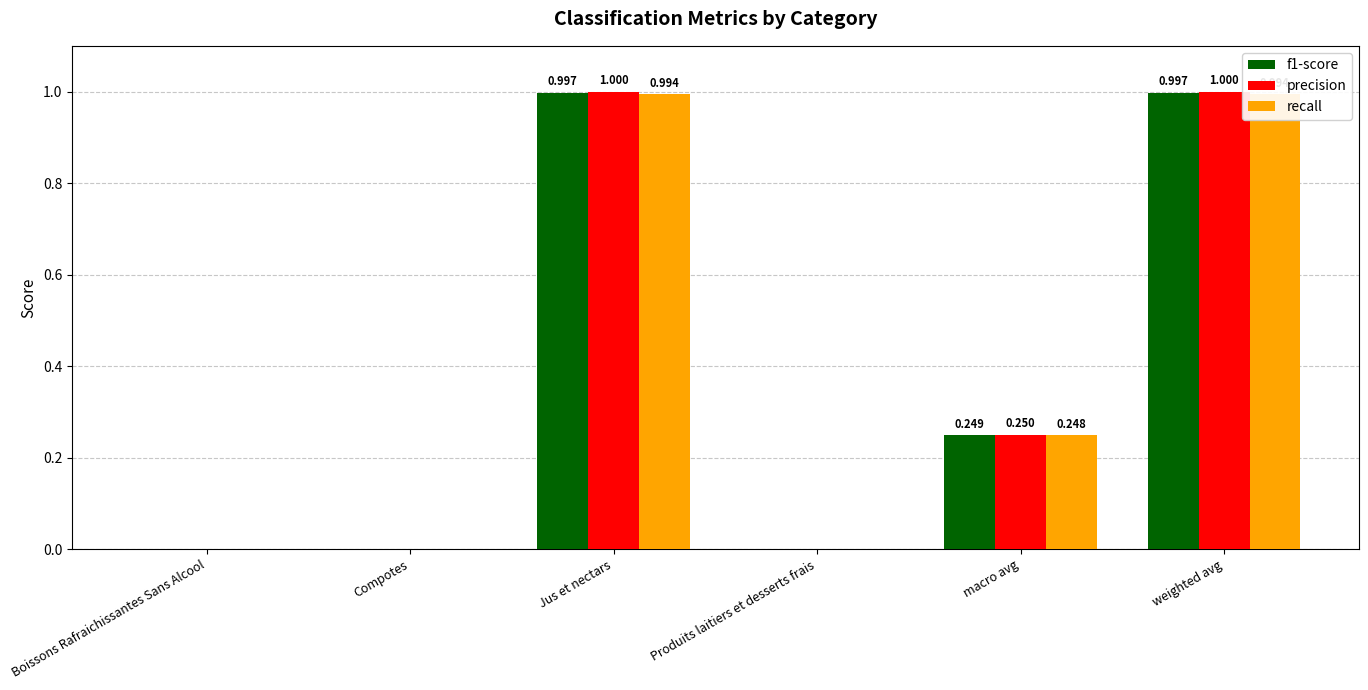

What is the approximate value of recall at weighted avg?

1.0